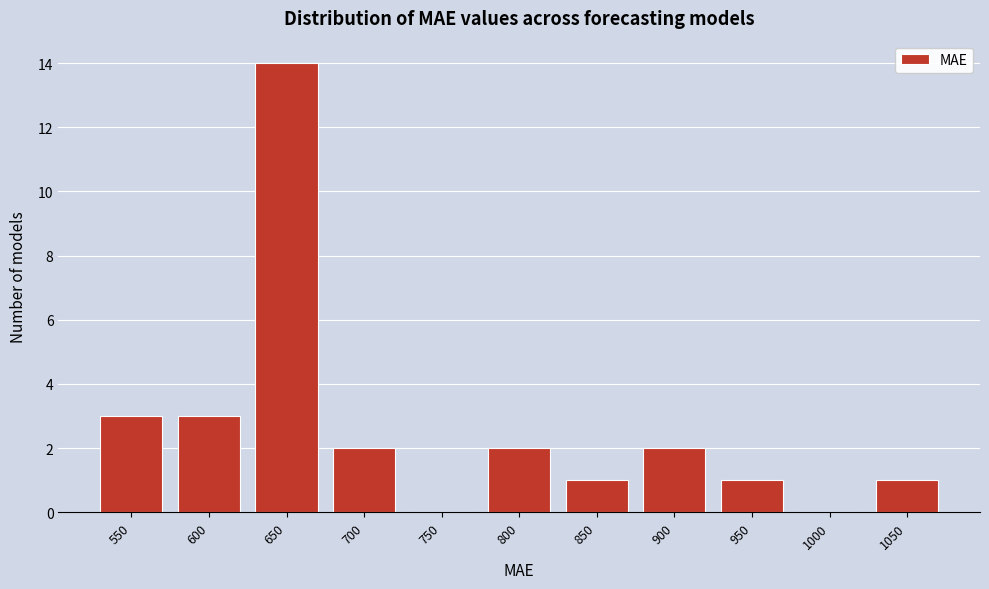

Reading right to left, list all the values displayed in this chart.

1050=1	1000=0	950=1	900=2	850=1	800=2	750=0	700=2	650=14	600=3	550=3